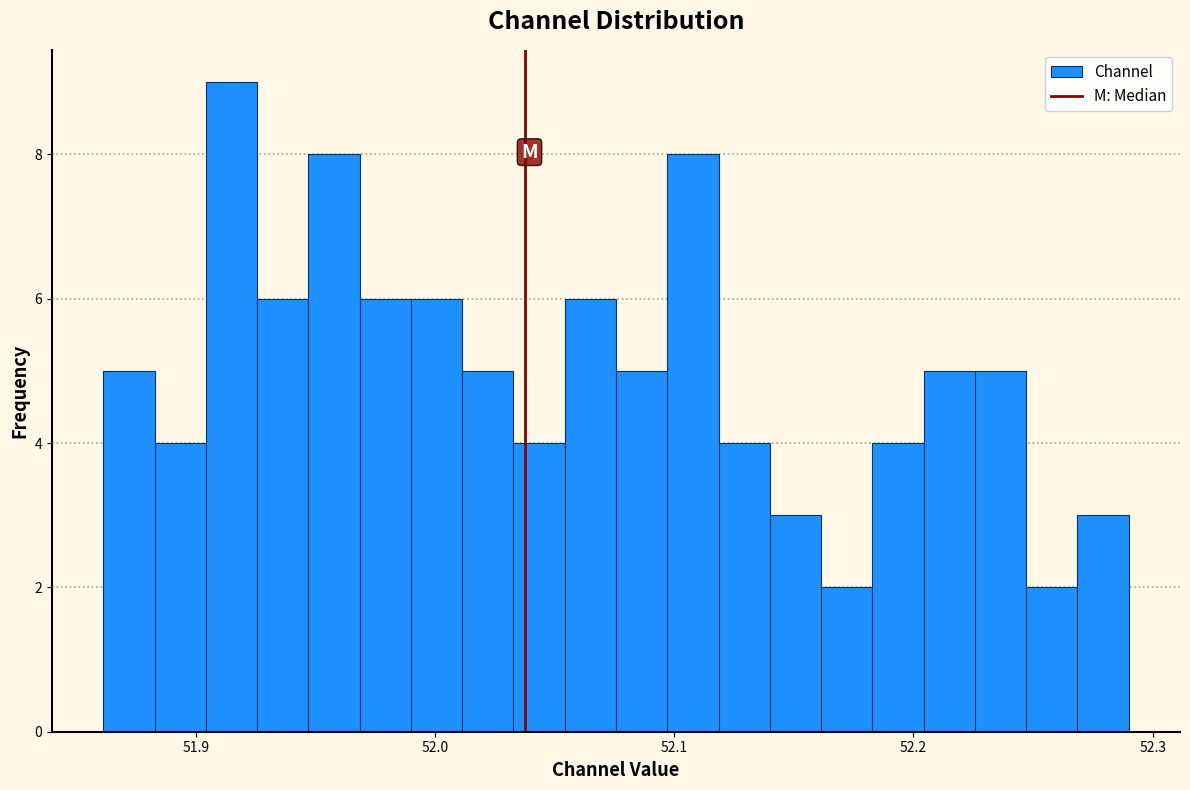

Around what value on the x-axis is the tallest bar? Give the approximate position of its centre, as read against the axis.

51.91